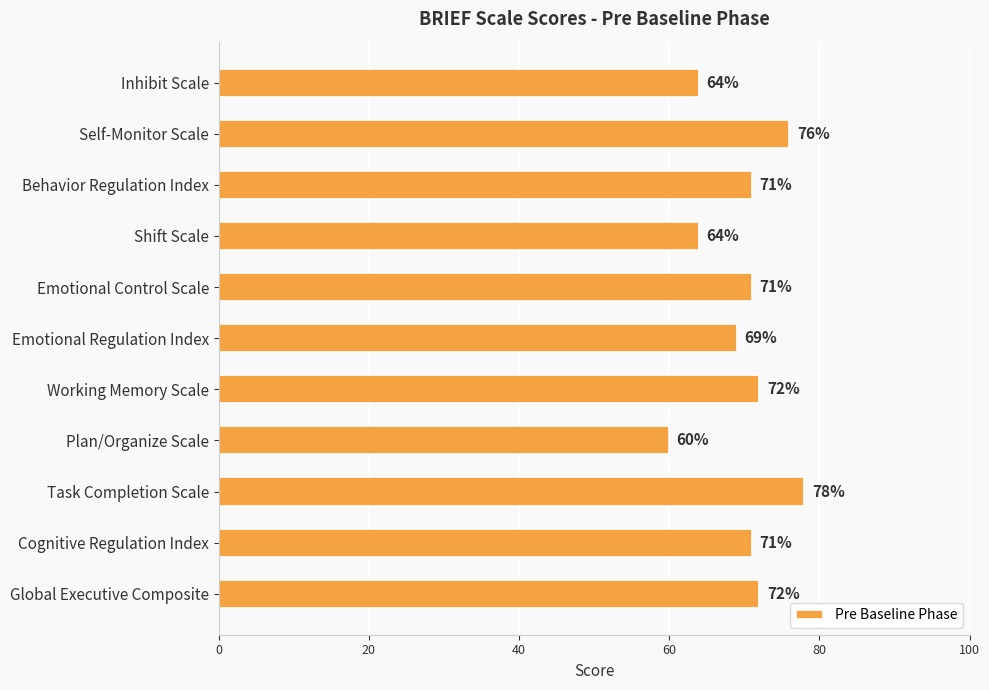

What is the value of the 6th bar from the top?

69